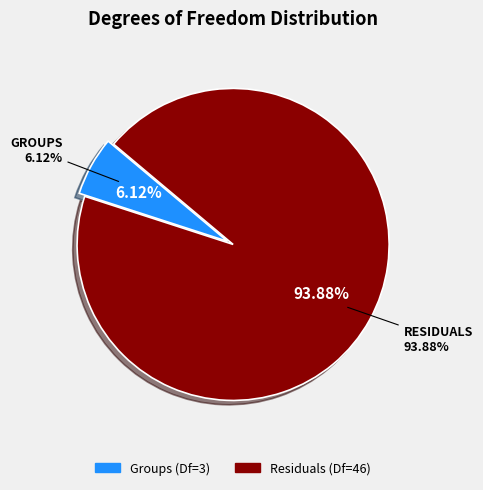

Count the number of slices in the pie.

2